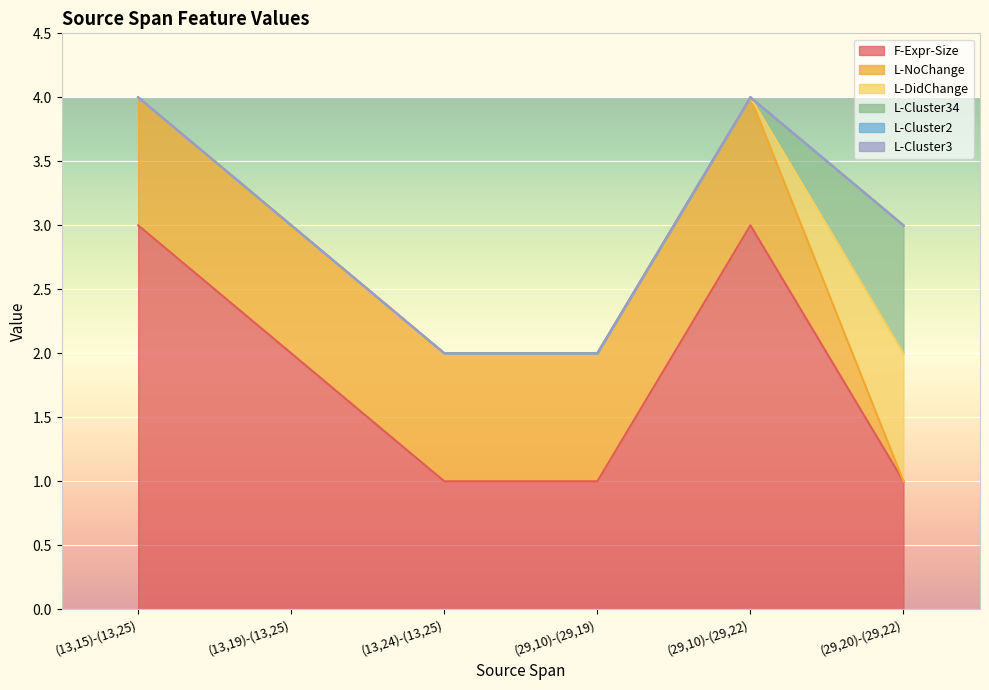

Reading left to right, extract all data points from this chart.

F-Expr-Size: 3	2	1	1	3	1
L-NoChange: 1	1	1	1	1	0
L-DidChange: 0	0	0	0	0	1
L-Cluster34: 0	0	0	0	0	1
L-Cluster2: 0	0	0	0	0	0
L-Cluster3: 0	0	0	0	0	0